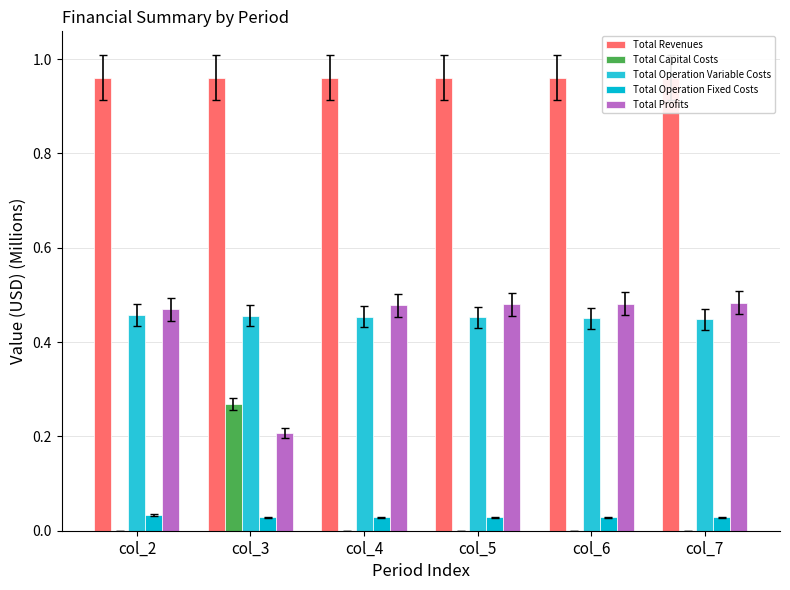

How many series are shown in this chart?

5